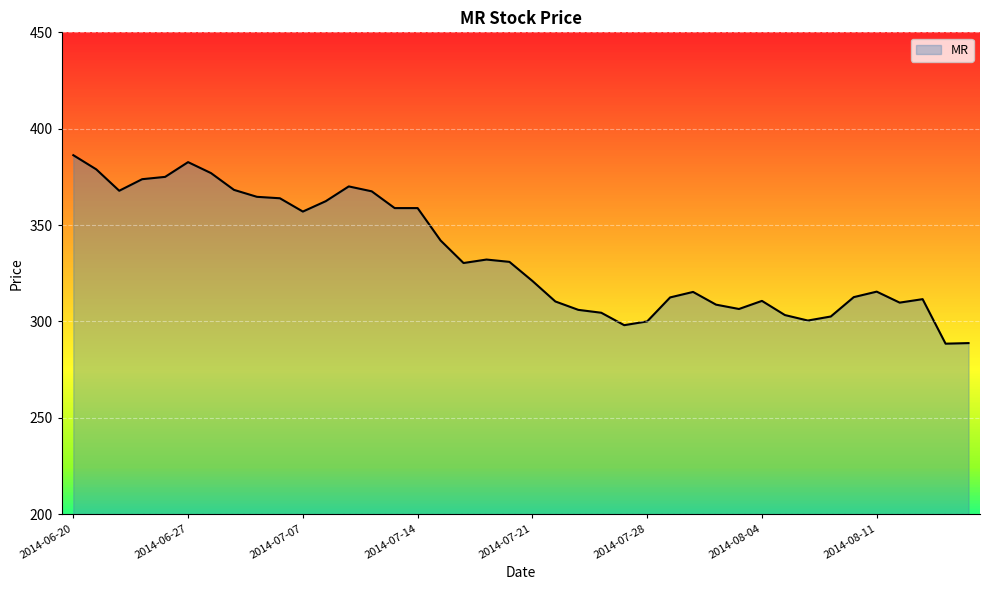

What is the smallest value displayed?

288.5